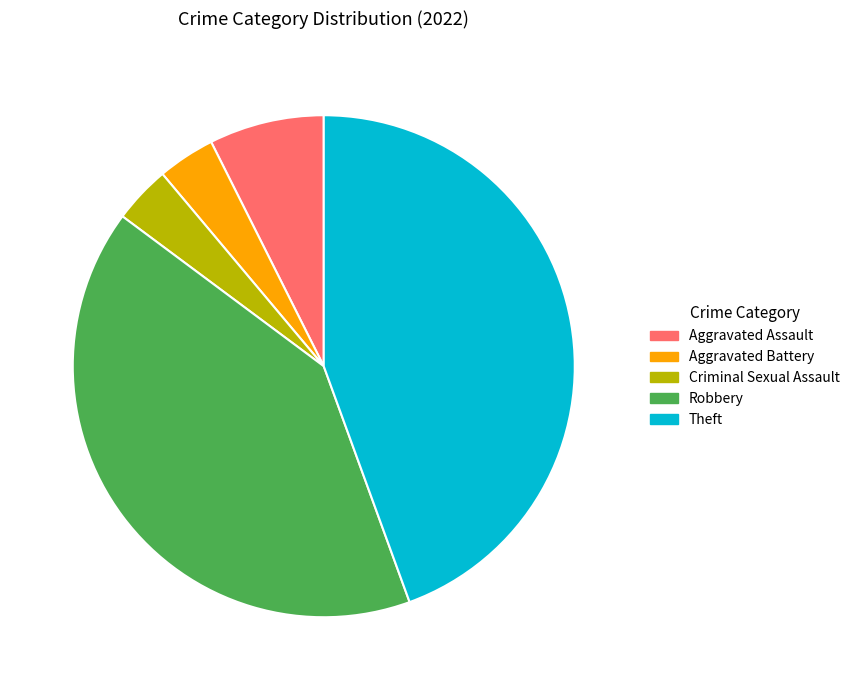

How many slices are in this pie chart?

5